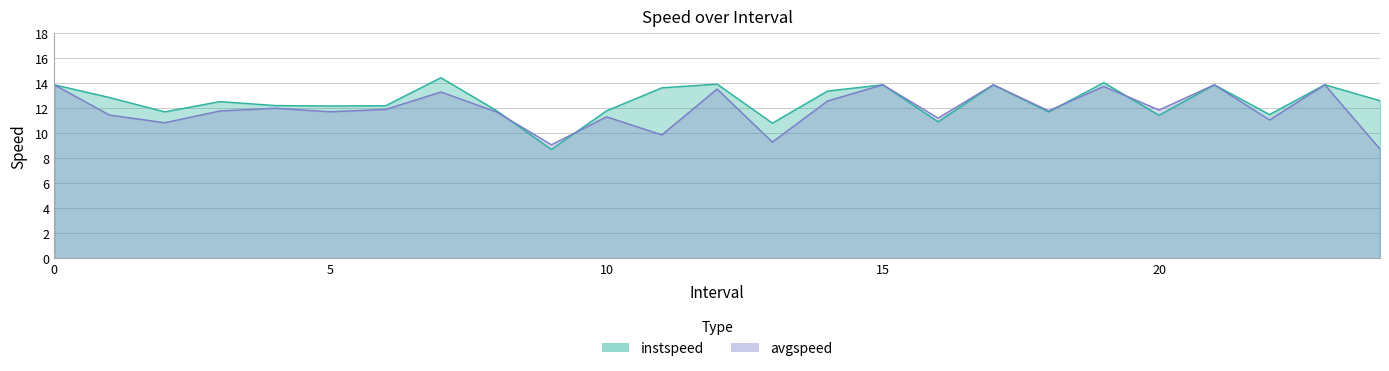

Which series has the largest range (max minus min)?

instspeed